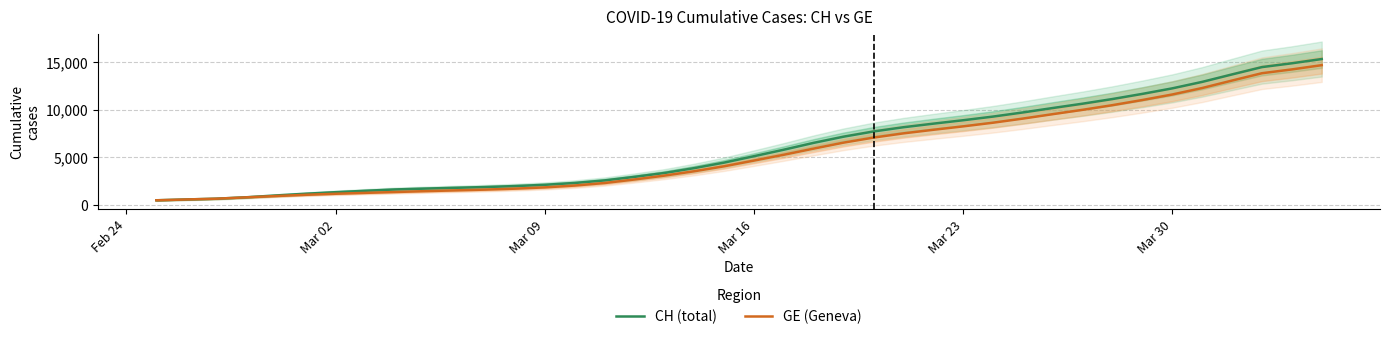

True or false: CH (total) has more than 1 interior local peaks.

False